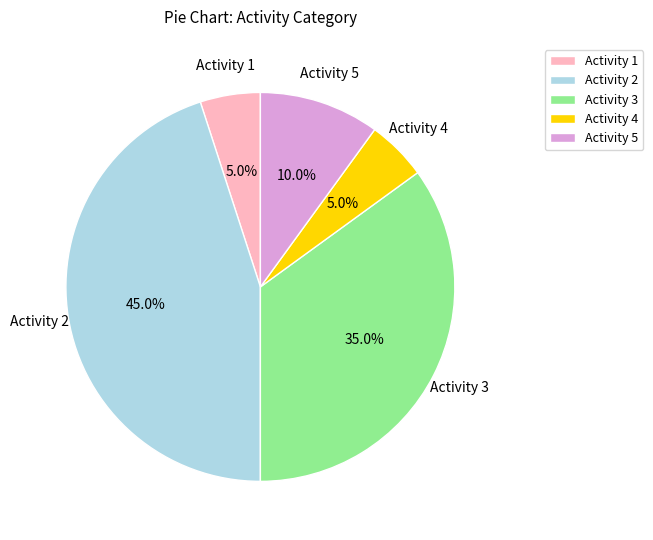

What is the largest slice in the pie chart?

Activity 2